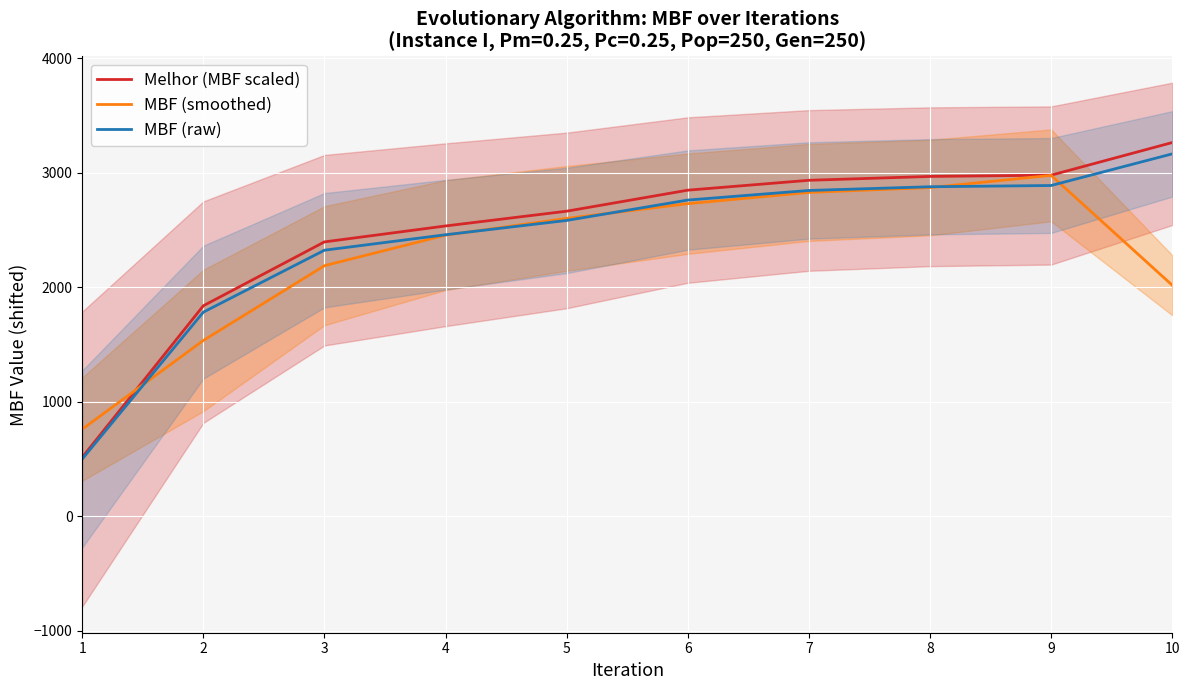

True or false: Melhor (MBF scaled) and MBF (raw) intersect in this chart.

False